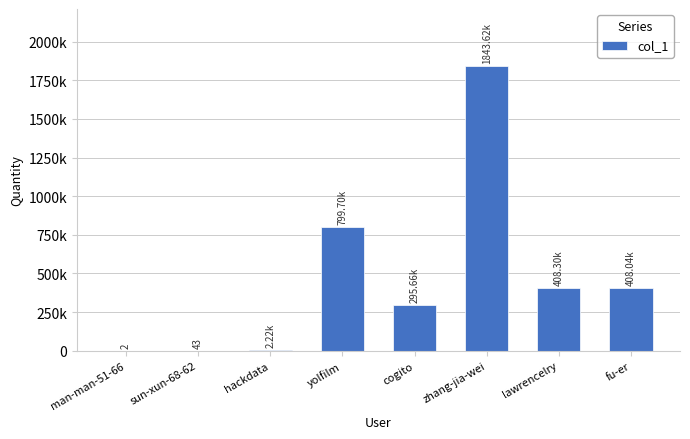

The chart shows a value of 2222 at hackdata. True or false?

True